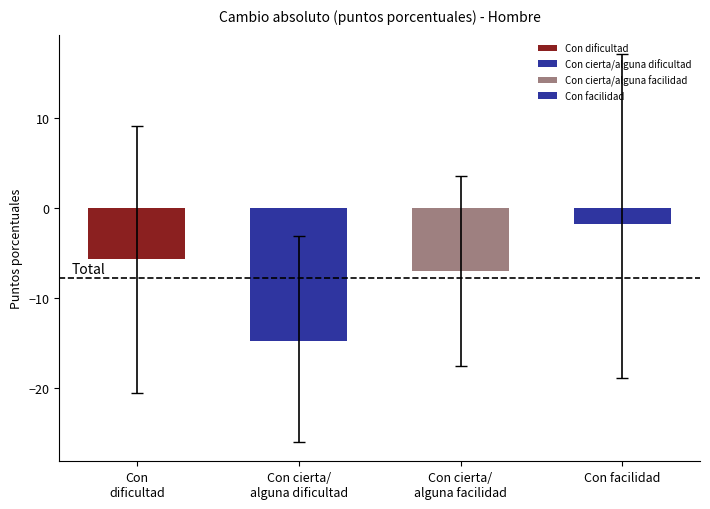

Which series has the widest spread of values?

Con cierta/alguna facilidad